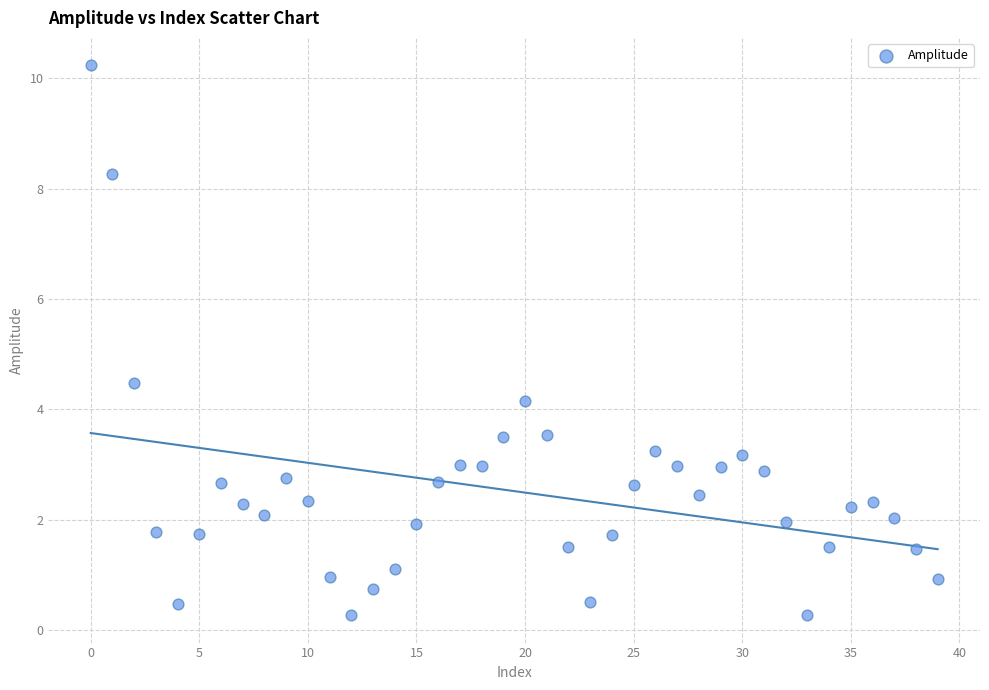

What is the range of Y values (max minus min)?

10.0